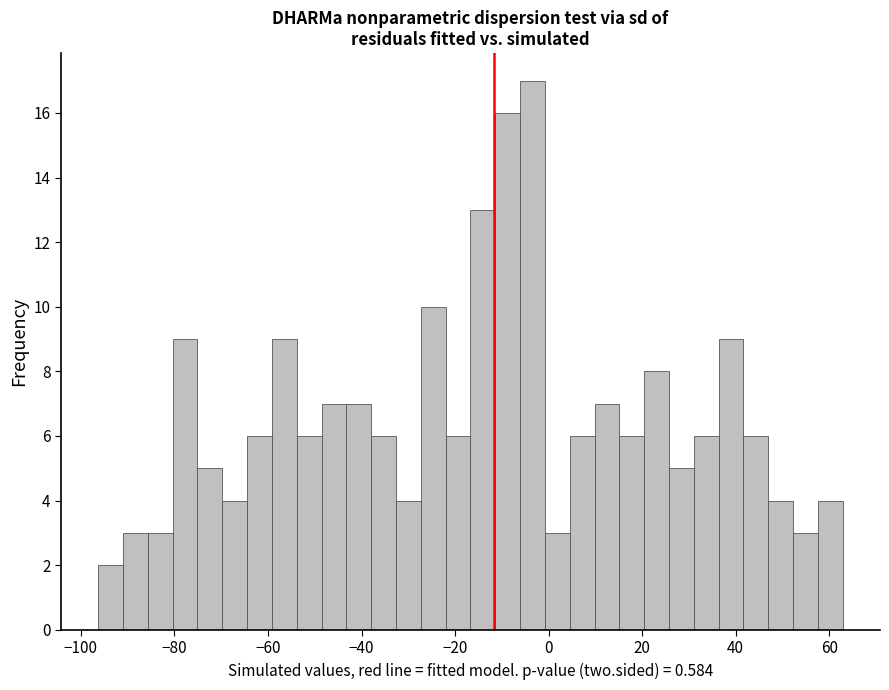

Read against the x-axis, roughly where is the centre of the tallest bar?

-4